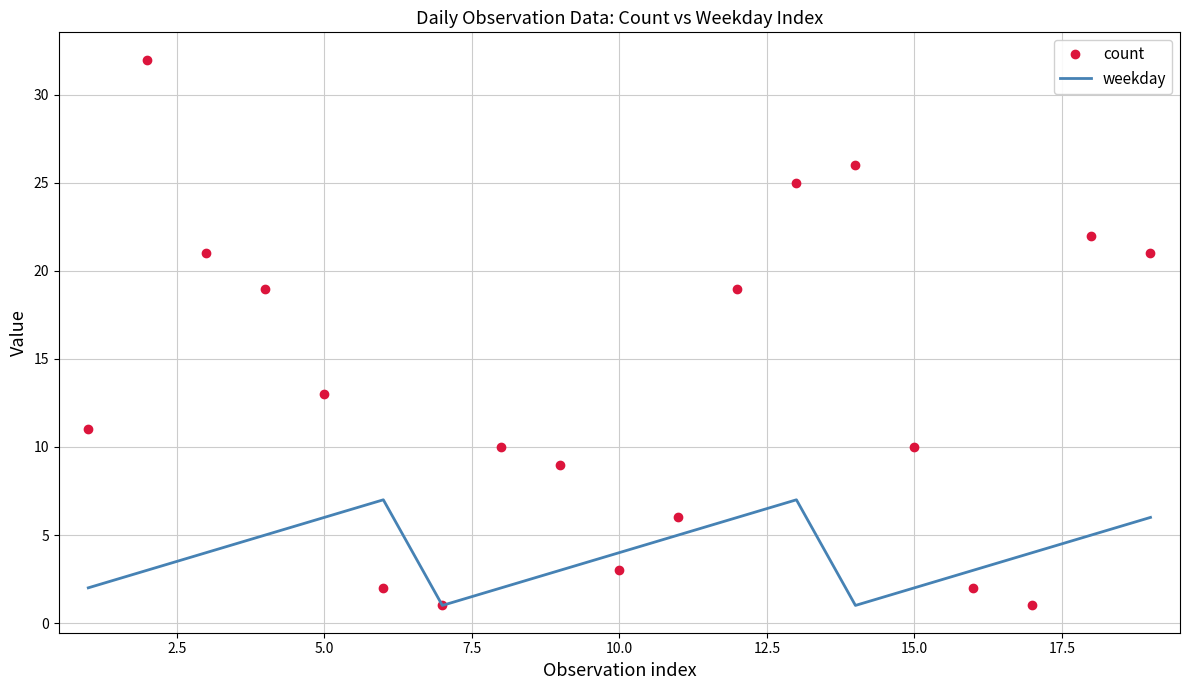

Reading right to left, extract all data points from this chart.

count: 21	22	1	2	10	26	25	19	6	3	9	10	1	2	13	19	21	32	11
weekday: 6	5	4	3	2	1	7	6	5	4	3	2	1	7	6	5	4	3	2